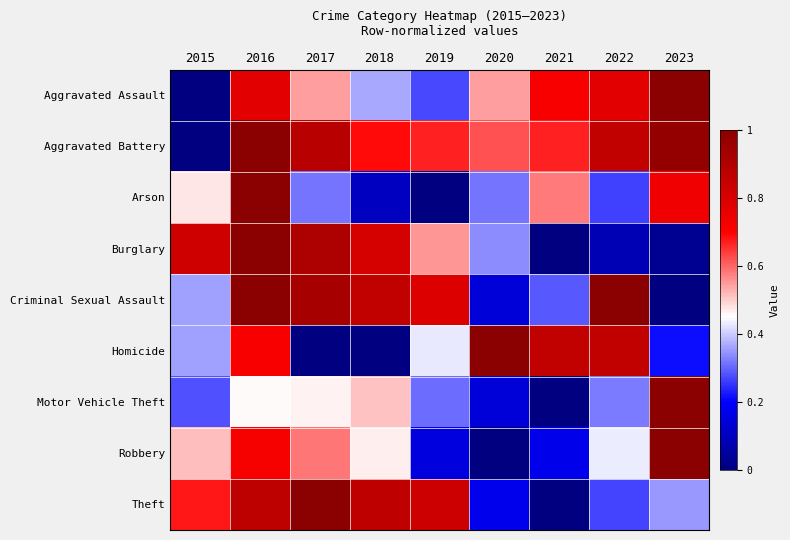

Reading right to left, extract all data points from this chart.

Aggravated Assault: 2023=1.0	2022=0.8	2021=0.7	2020=0.5	2019=0.3	2018=0.4	2017=0.5	2016=0.8	2015=0.0
Aggravated Battery: 2023=1.0	2022=0.9	2021=0.7	2020=0.6	2019=0.7	2018=0.7	2017=0.9	2016=1.0	2015=0.0
Arson: 2023=0.7	2022=0.3	2021=0.6	2020=0.3	2019=0.0	2018=0.1	2017=0.3	2016=1.0	2015=0.5
Burglary: 2023=0.0	2022=0.1	2021=0.0	2020=0.3	2019=0.6	2018=0.8	2017=0.9	2016=1.0	2015=0.8
Criminal Sexual Assault: 2023=0.0	2022=1.0	2021=0.3	2020=0.1	2019=0.8	2018=0.9	2017=0.9	2016=1.0	2015=0.4
Homicide: 2023=0.2	2022=0.9	2021=0.9	2020=1.0	2019=0.4	2018=0.0	2017=0.0	2016=0.7	2015=0.4
Motor Vehicle Theft: 2023=1.0	2022=0.3	2021=0.0	2020=0.1	2019=0.3	2018=0.5	2017=0.5	2016=0.5	2015=0.3
Robbery: 2023=1.0	2022=0.4	2021=0.2	2020=0.0	2019=0.2	2018=0.5	2017=0.6	2016=0.7	2015=0.5
Theft: 2023=0.3	2022=0.3	2021=0.0	2020=0.2	2019=0.8	2018=0.9	2017=1.0	2016=0.9	2015=0.7